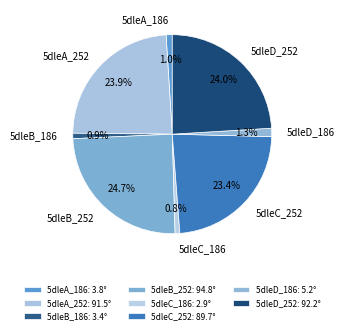

To the nearest percent, what is the combined percentage of 5dleD_252 and 5dleC_252?

47%